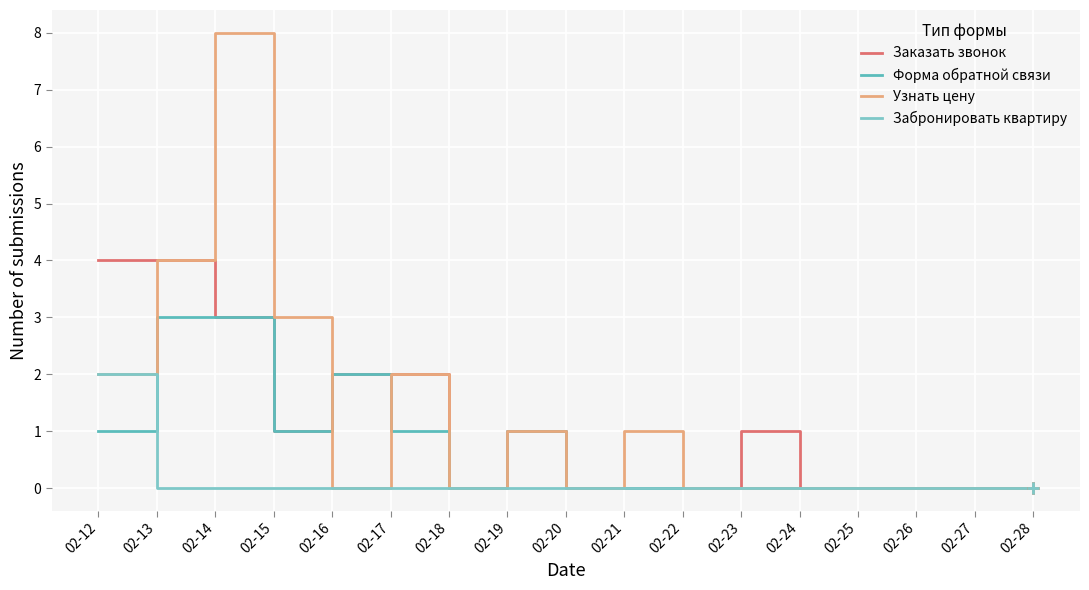

What are all the series names shown in the legend?

Заказать звонок, Форма обратной связи, Узнать цену, Забронировать квартиру